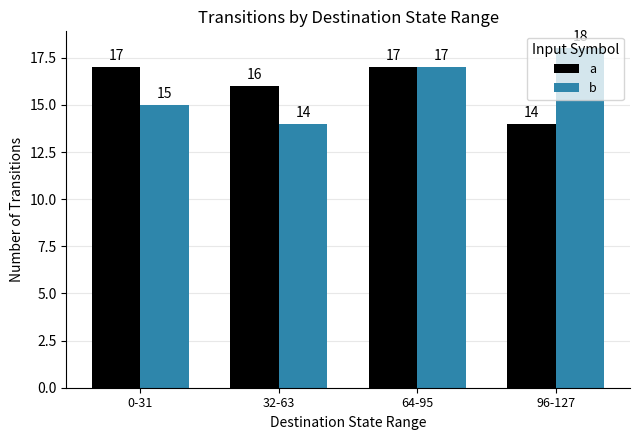

At which label does b reach its peak?

96-127